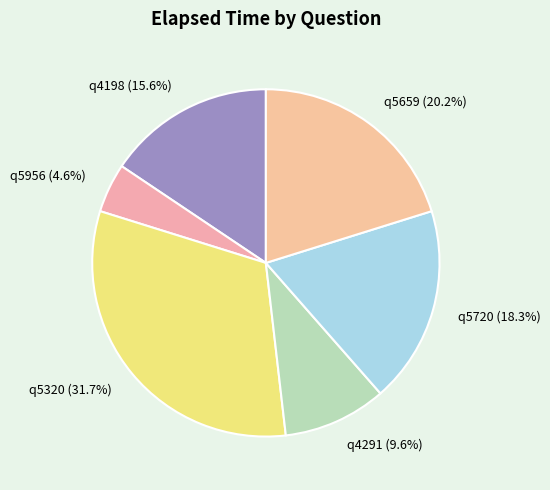

How many slices are in this pie chart?

6